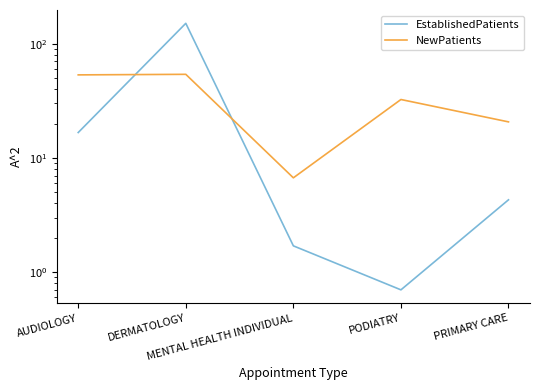

What is the value of the NewPatients point at the 3rd from the left?

6.7